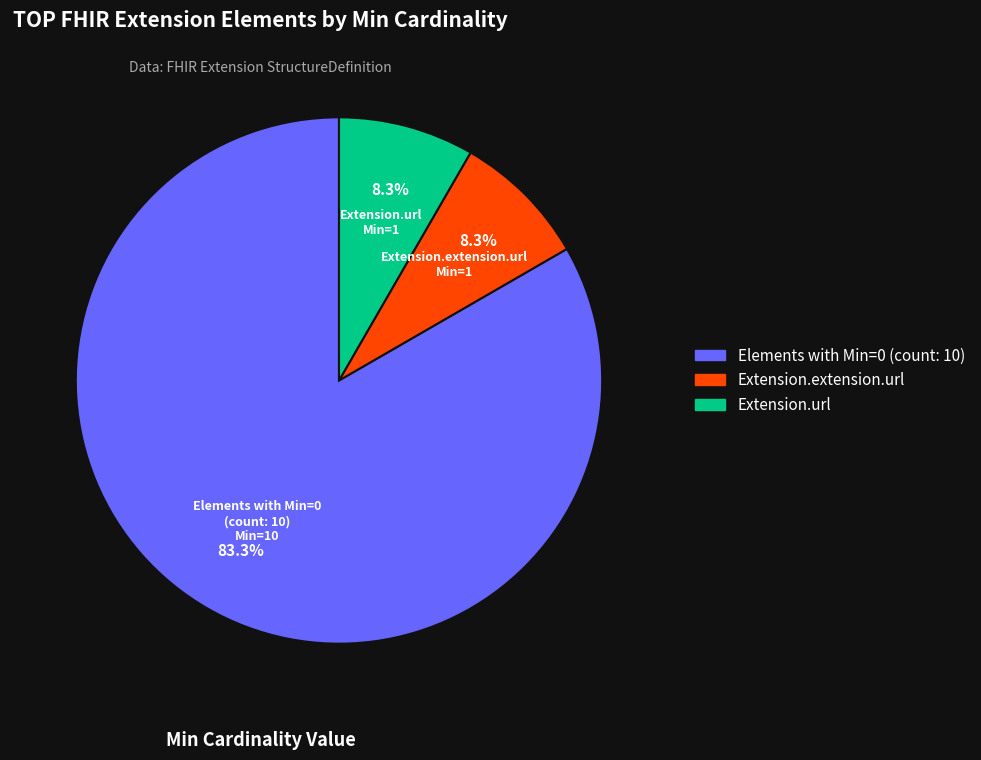

Count the number of slices in the pie.

3